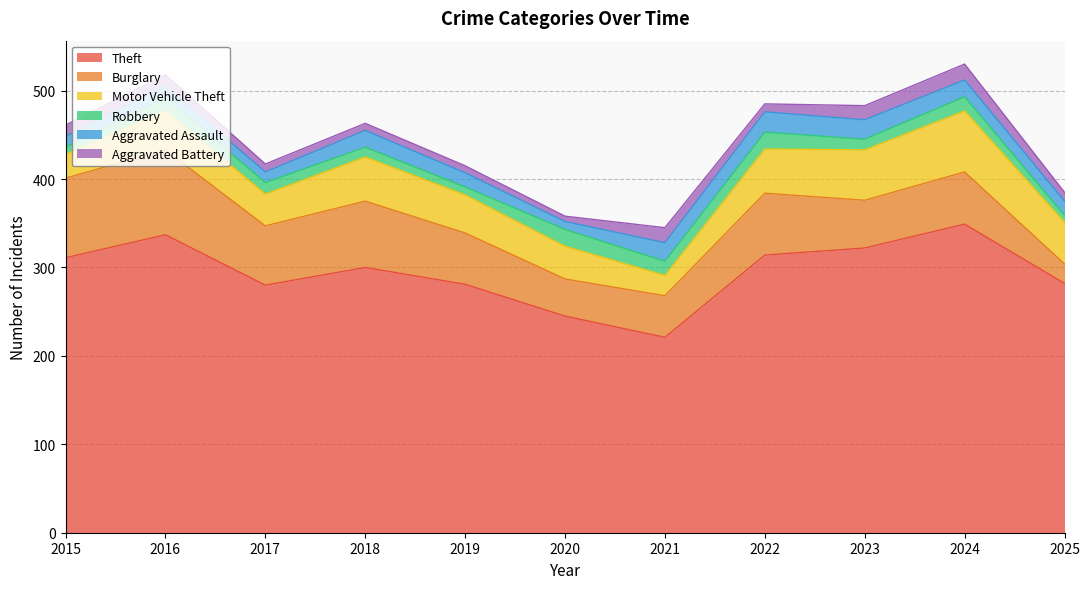

Where is Aggravated Assault nearest to the value 16?

2019